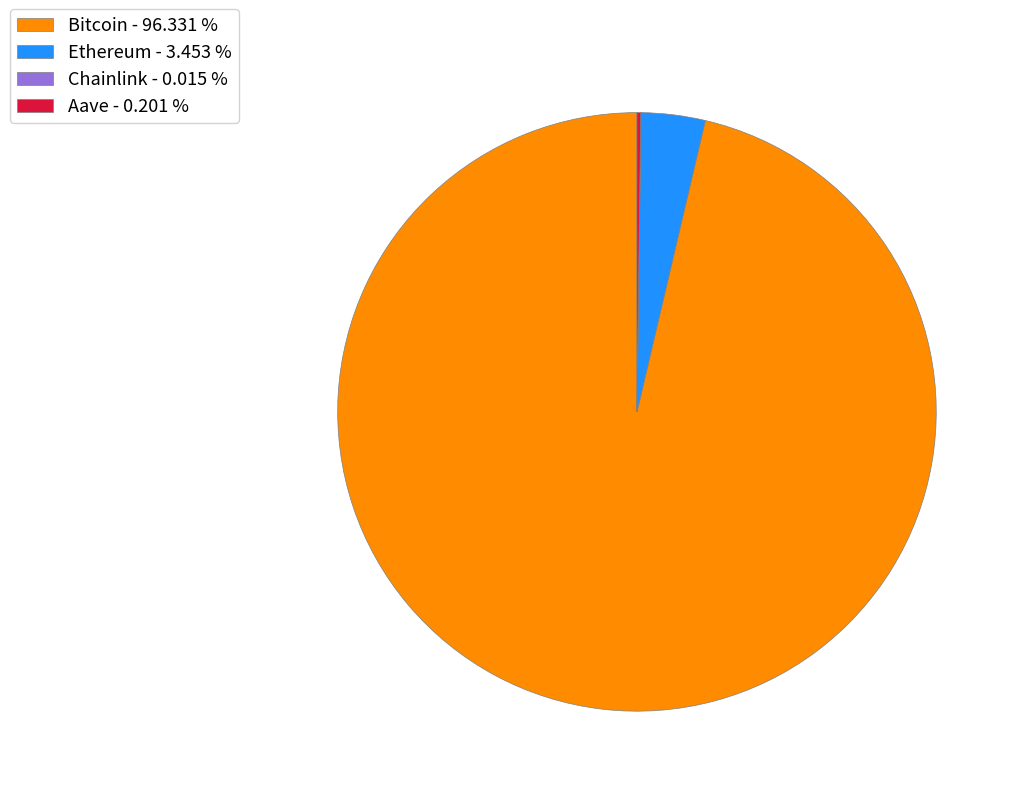

Is there any slice that represents more than half of the pie?

Yes